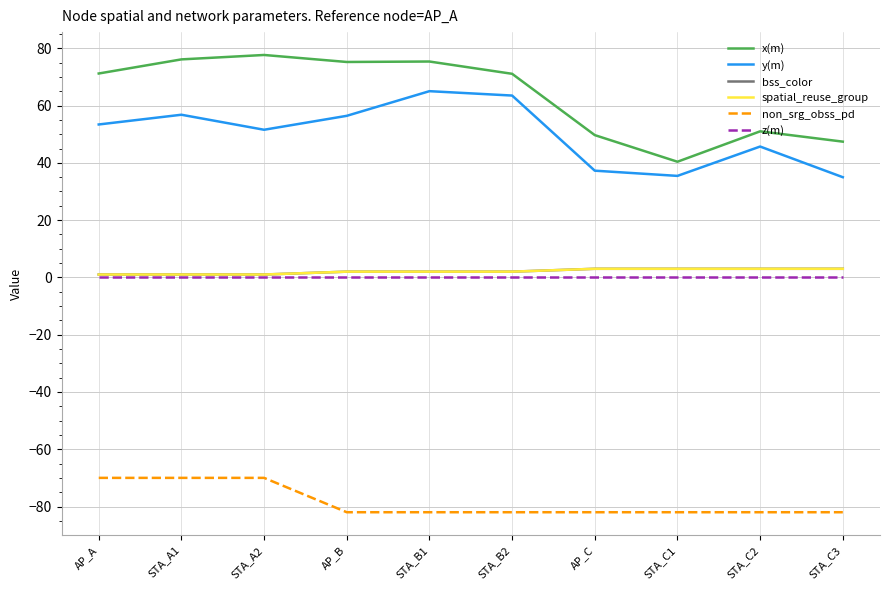

True or false: y(m) has a value of 56.4 at AP_B.

True